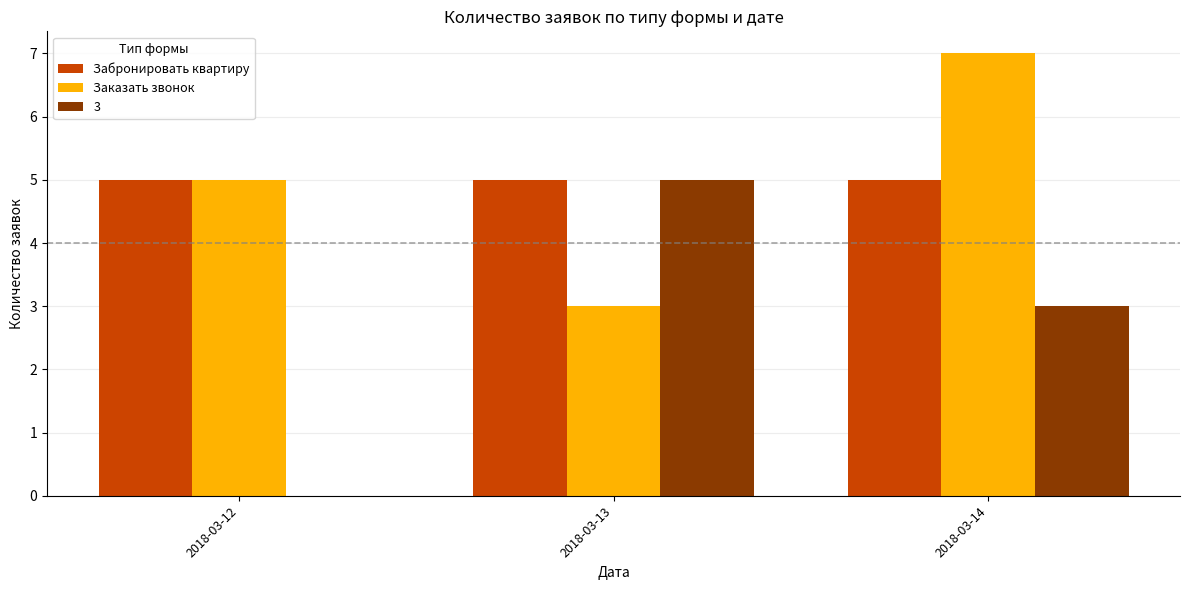

Are the bars horizontal?

No